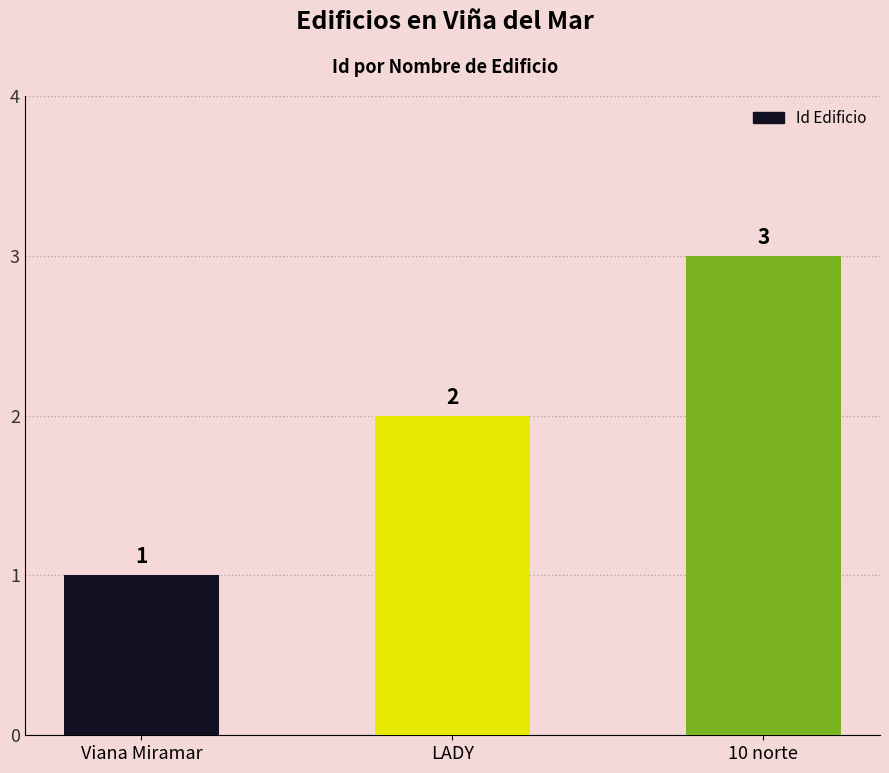

What is the maximum value shown in the chart?

3